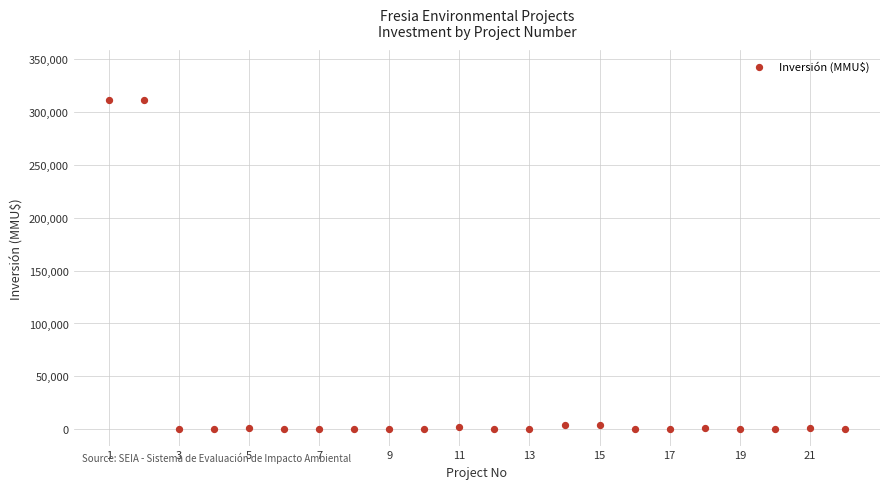

What is the range of Y values (max minus min)?

312000